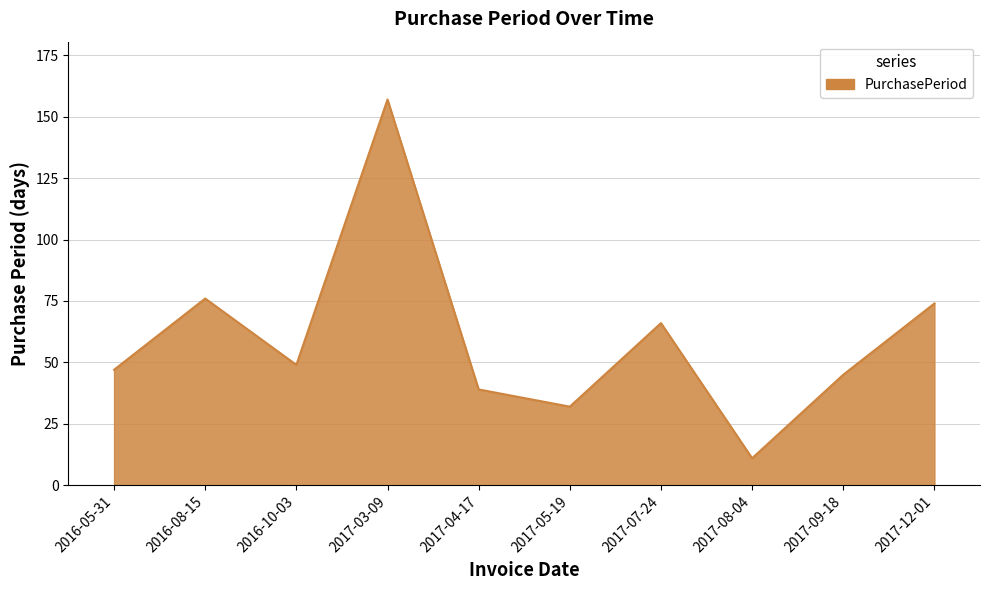

What position from the right is 2017-05-19?

5